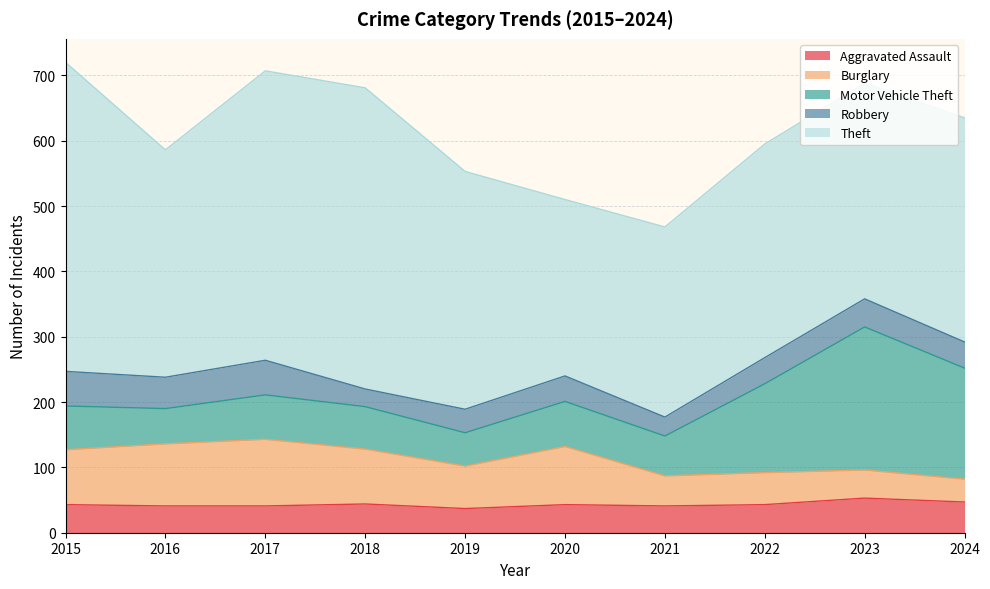

At which category is the sum across all series the highest?

2015